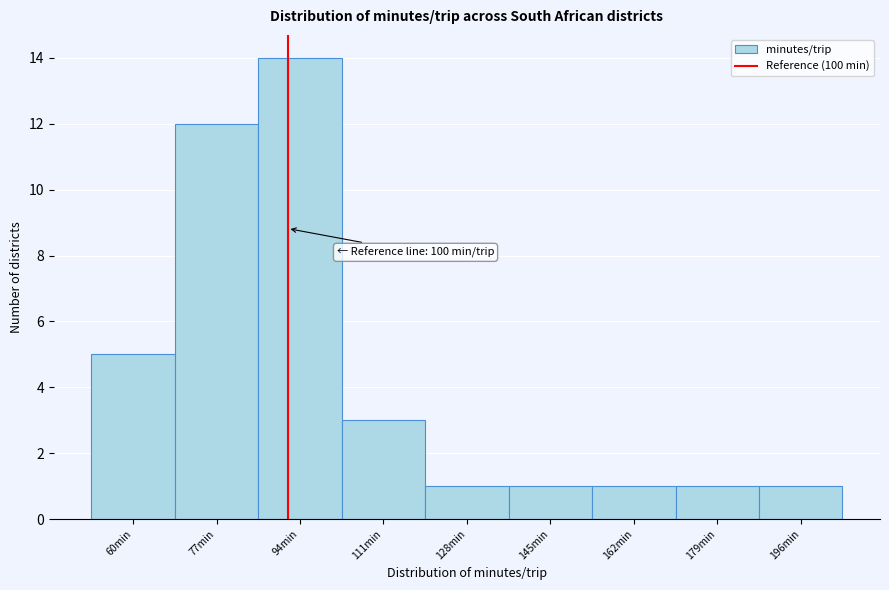

Reading left to right, what are all the values shown in this chart?

60min=5	77min=12	94min=14	111min=3	128min=1	145min=1	162min=1	179min=1	196min=1